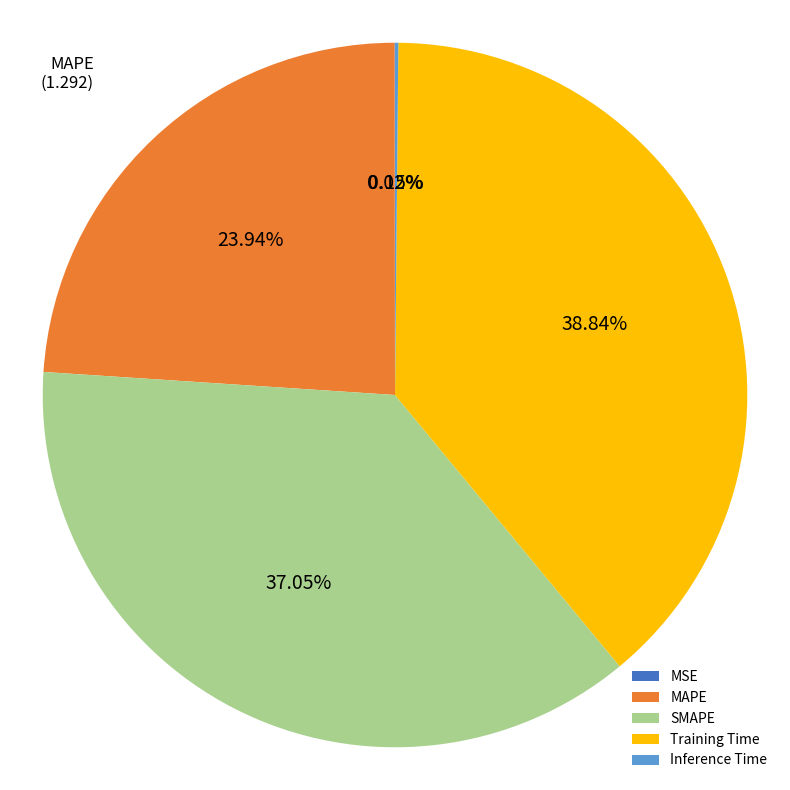

Which category has the biggest portion of the pie?

Training Time